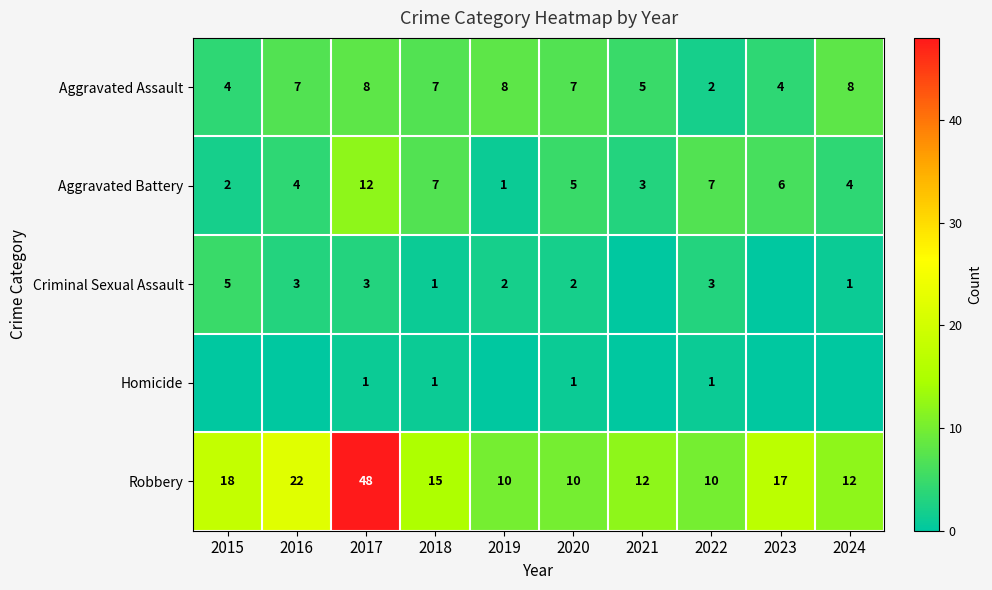

How many values in the Aggravated Battery series are below 5?

5